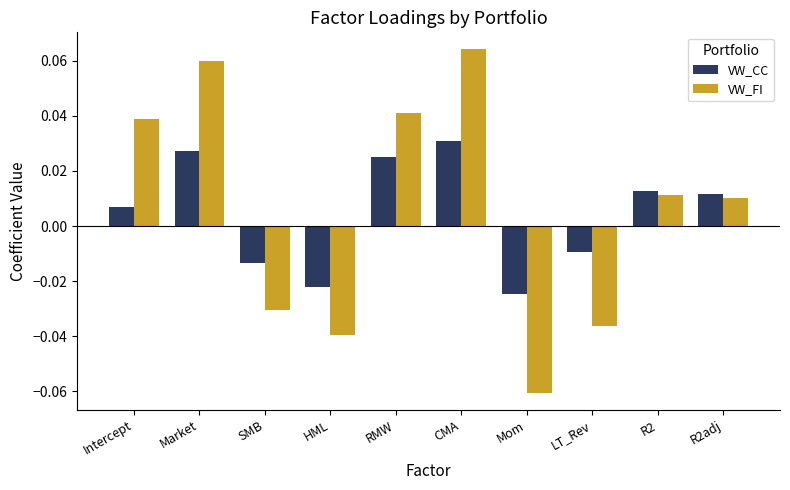

Where does the VW_CC series first go above 0?

Intercept